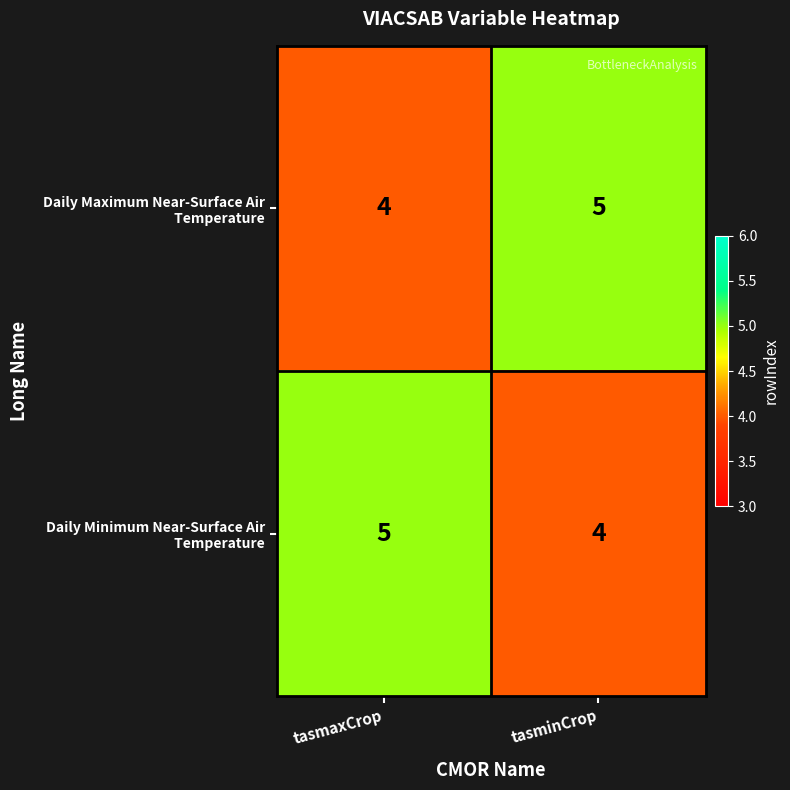

What is the maximum value shown in the chart?

5